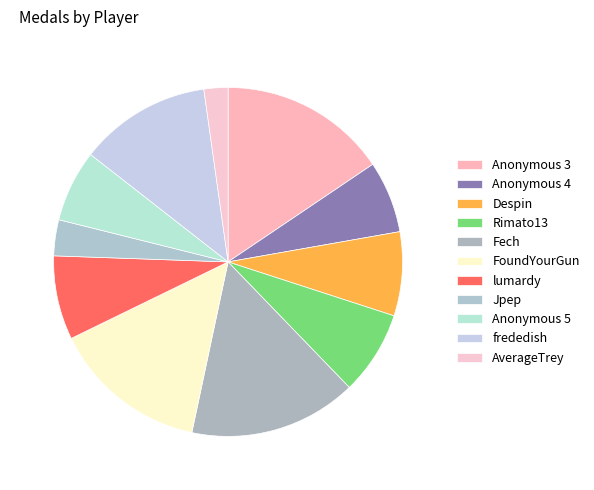

True or false: Rimato13 accounts for 18% of the total.

False